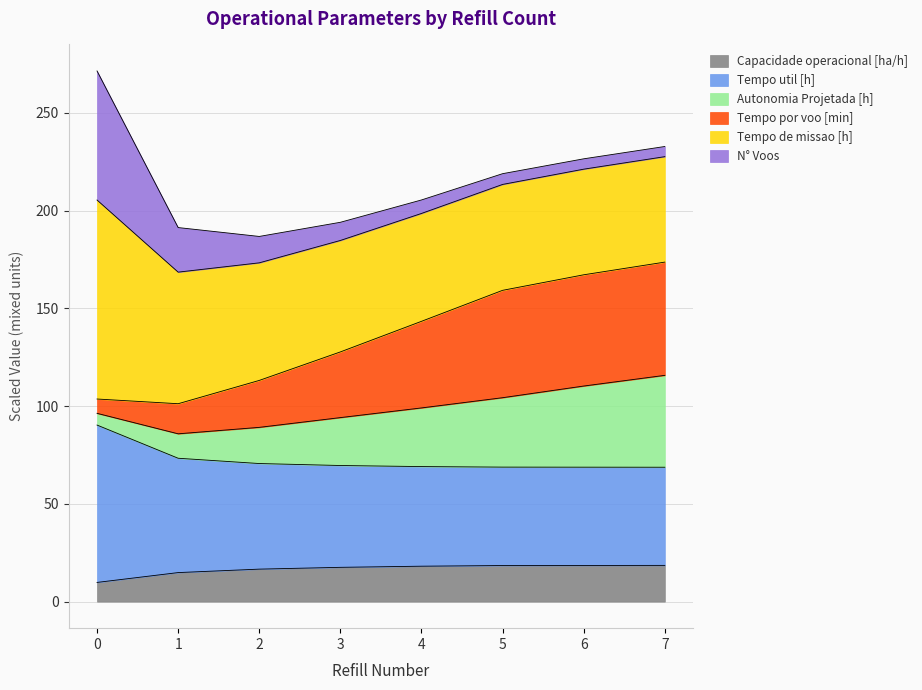

What is the total value across all series at 0?

271.4